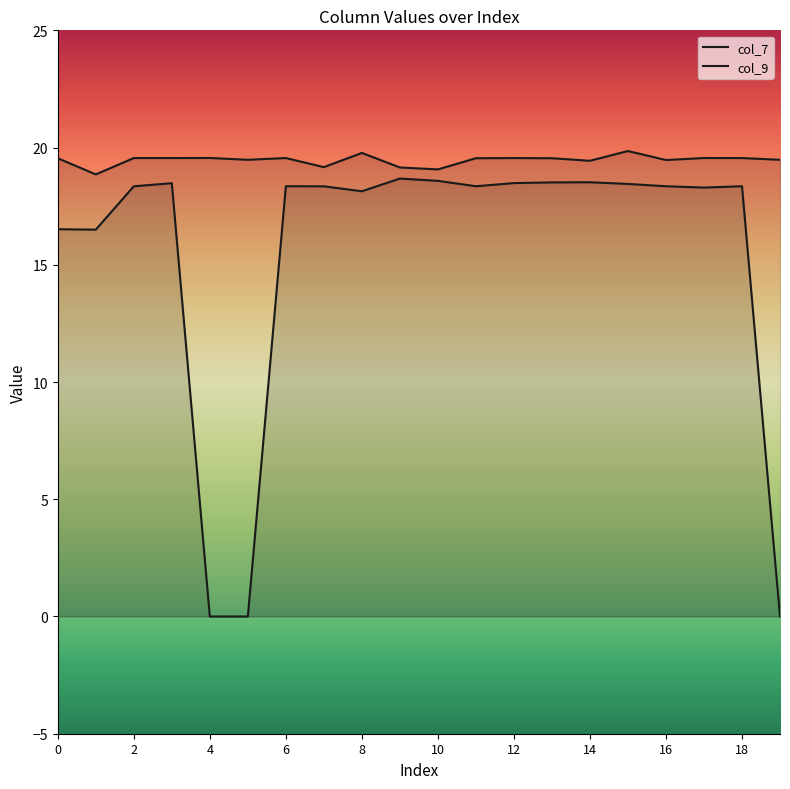

List the series in order of their peak value, lowest first.

col_7, col_9